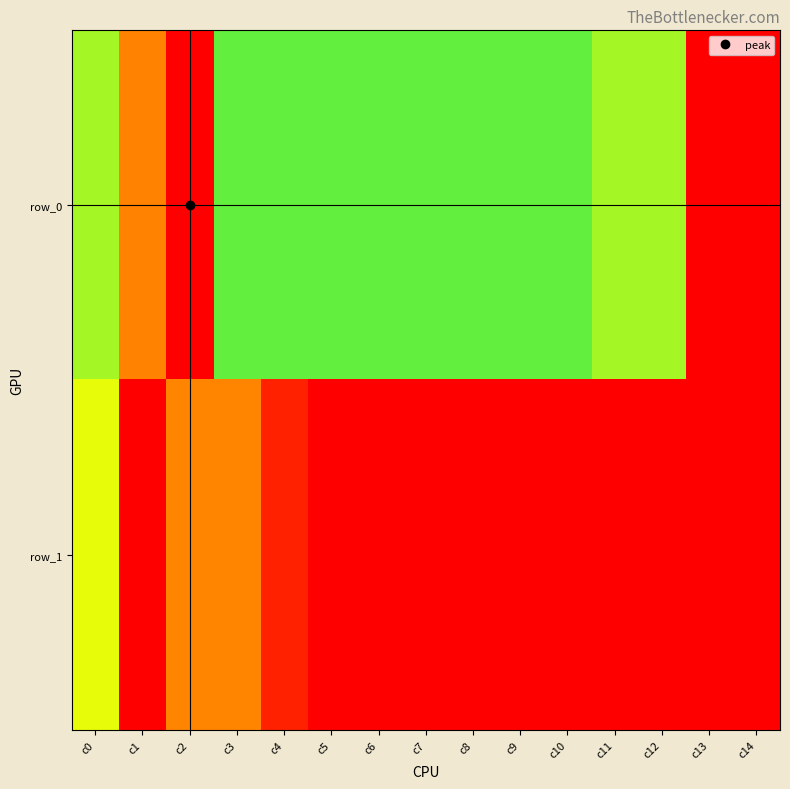

List the labels in order of row_1 value, largest first.

c0, c2, c3, c4, c1, c5, c6, c7, c8, c9, c10, c11, c12, c13, c14